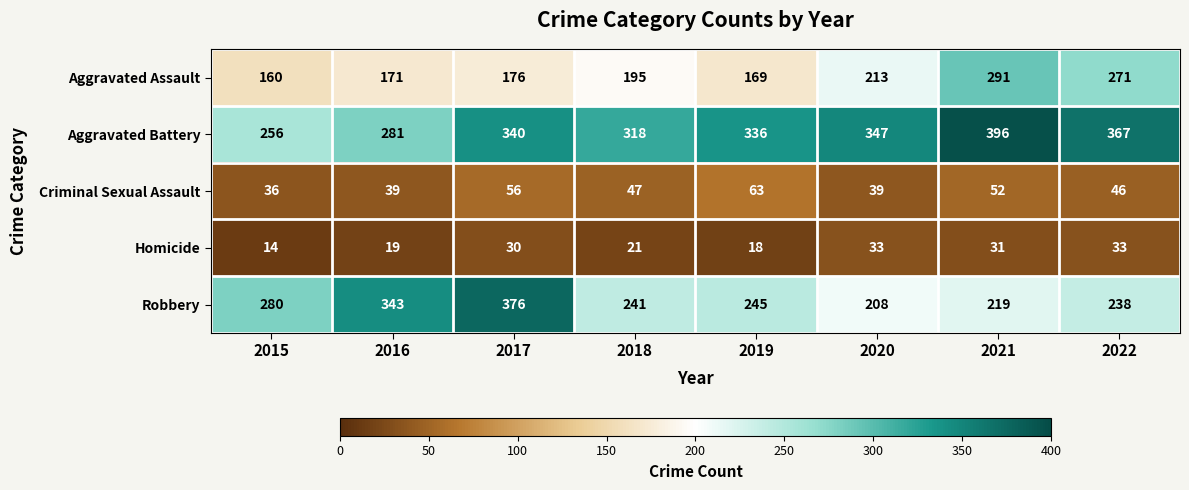

Which series changed the most between 2017 and 2022?

Robbery